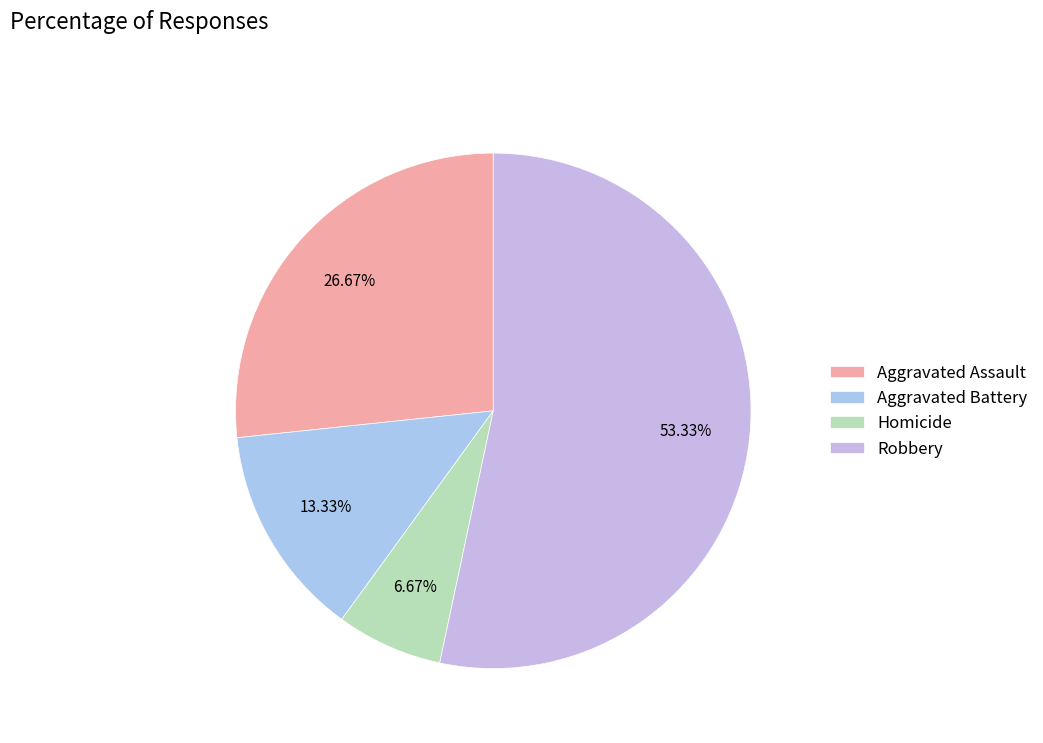

To the nearest percent, what is the difference between the Robbery and Aggravated Battery slice percentages?

40%